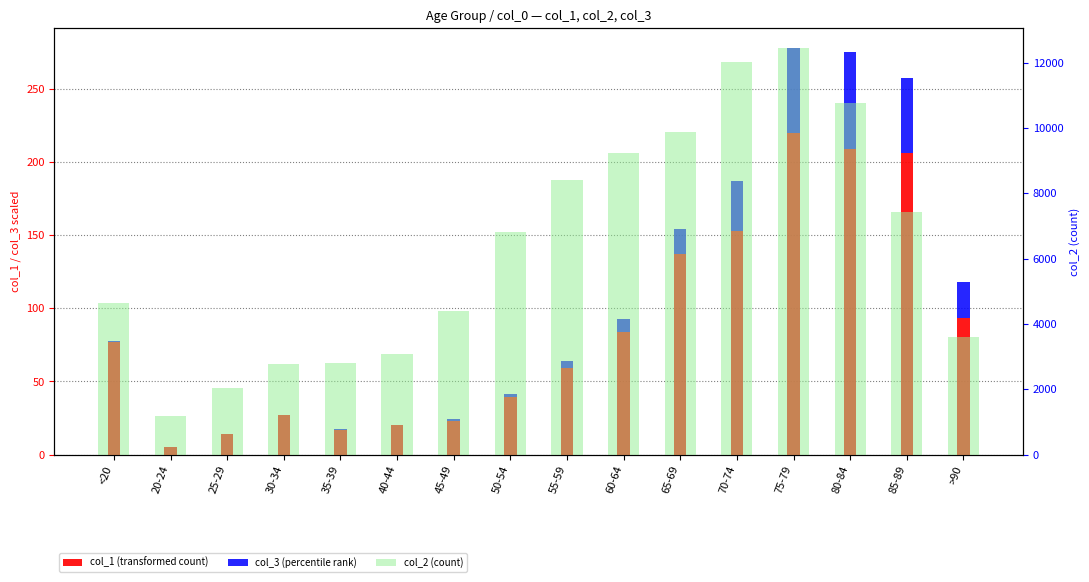

What is the spread (max minus min) of values at 80-84?

10698.0